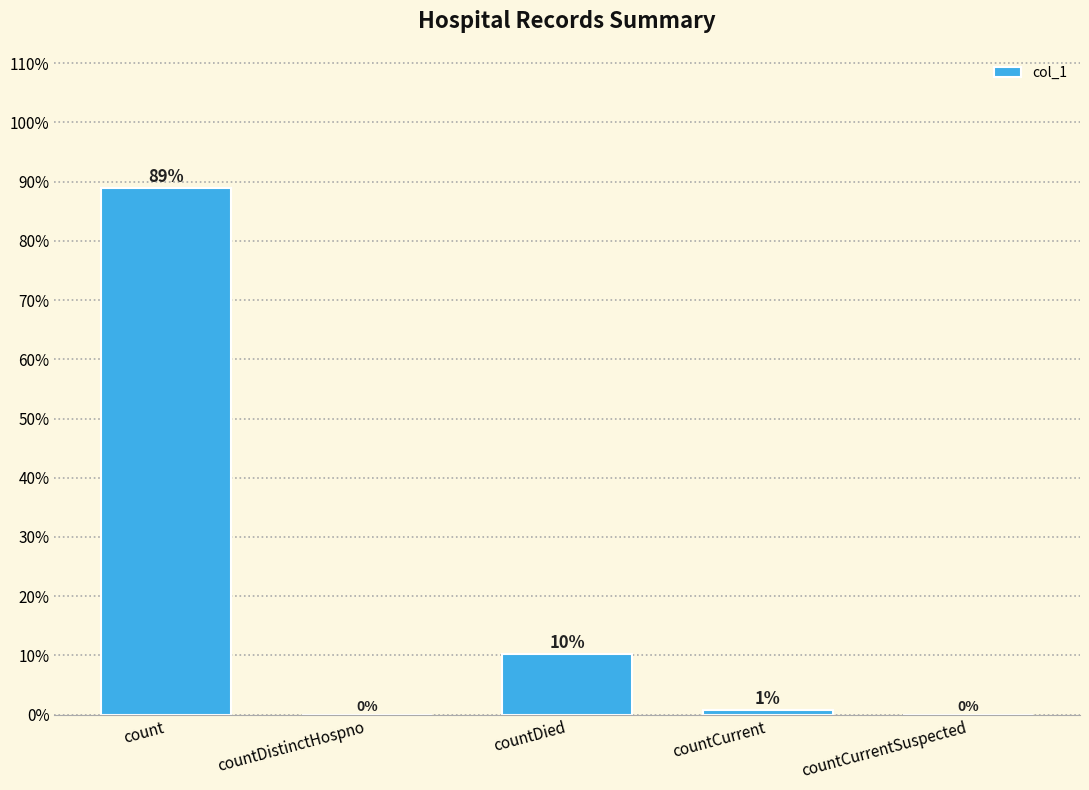

What is the average value?

20.0